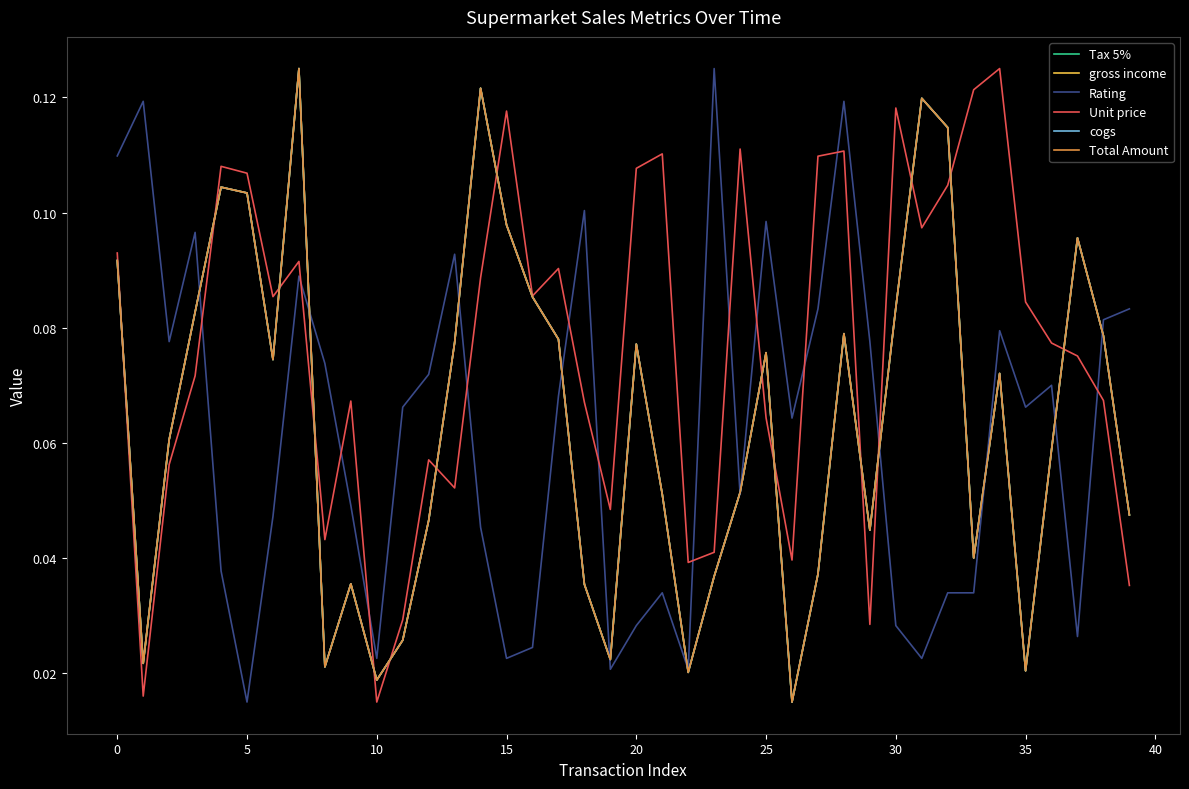

Which series has the widest spread of values?

Total Amount